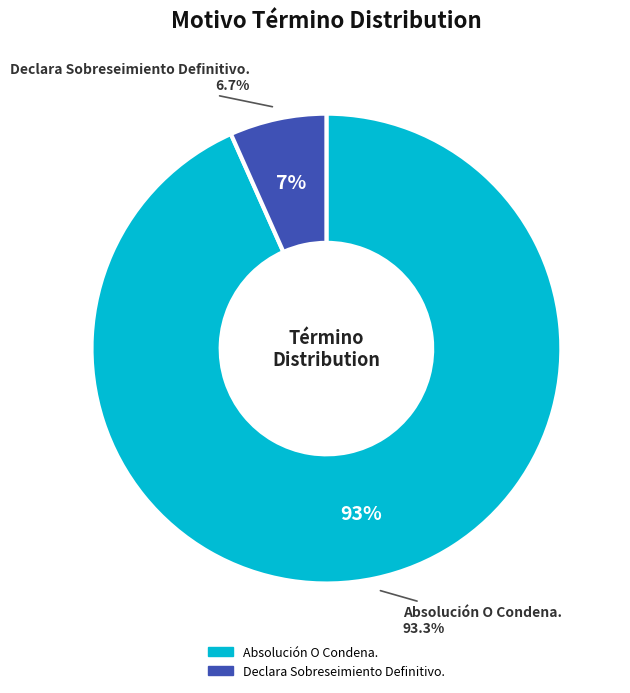

Which slice is the largest?

Absolución O Condena.